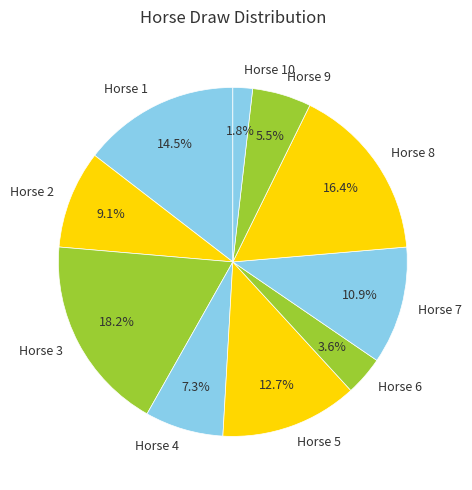

Which slice is the largest?

Horse 3